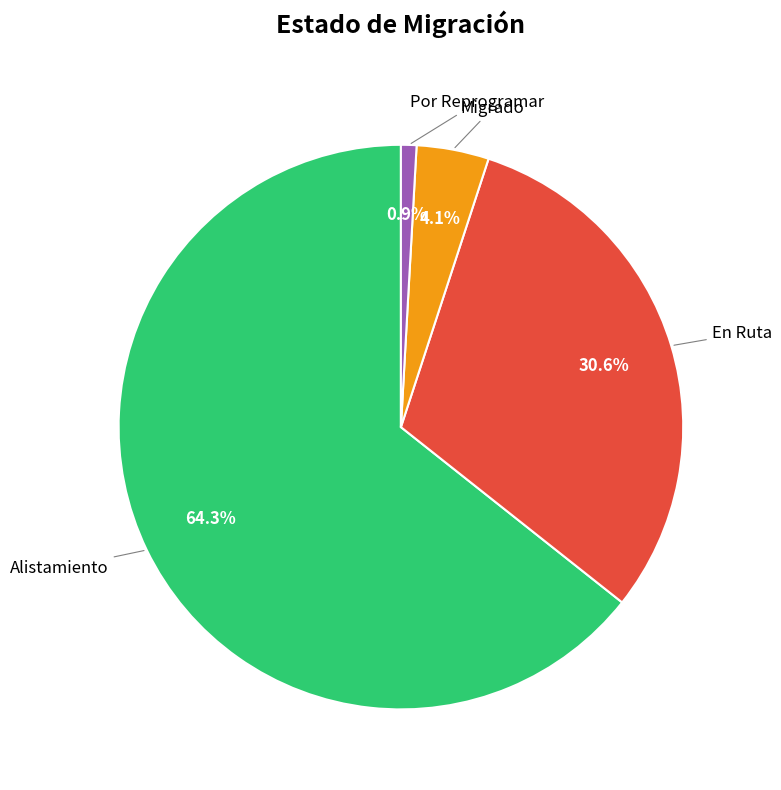

Is there any slice that represents more than half of the pie?

Yes